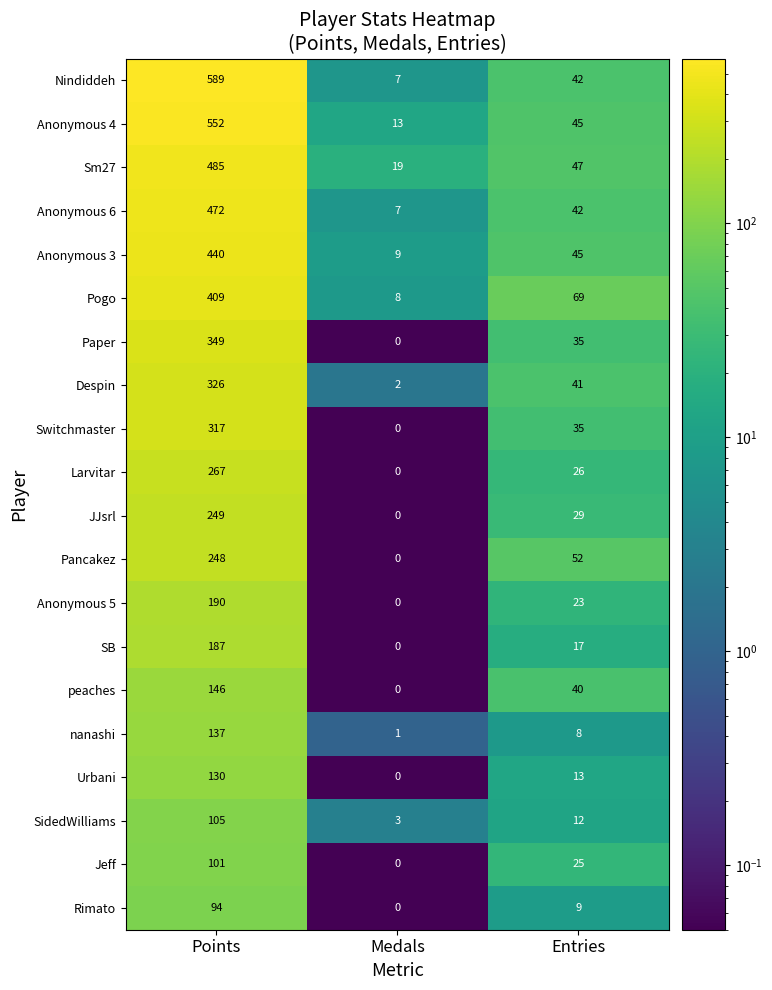

Which series has the largest total across all categories?

Nindiddeh